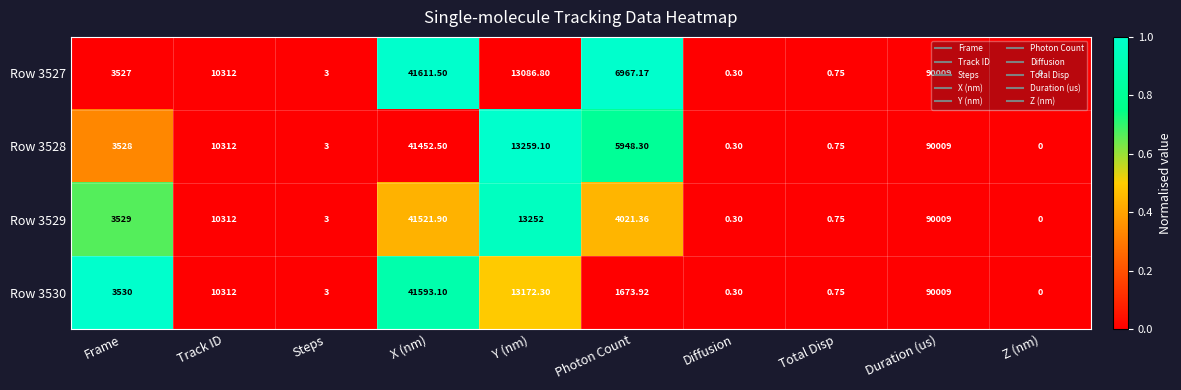

Which category has the lowest value in the Row 3528 series?

Z (nm)